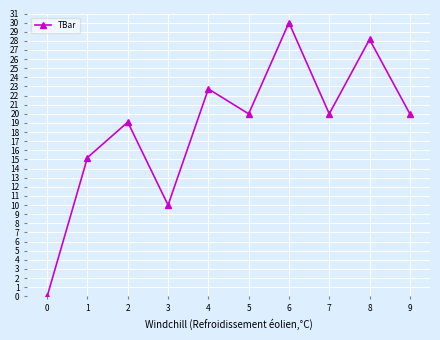

Reading right to left, transcribe all the data shown in this chart.

20.0	28.2	20.0	30.0	20.0	22.7	10.0	19.1	15.2	0.0